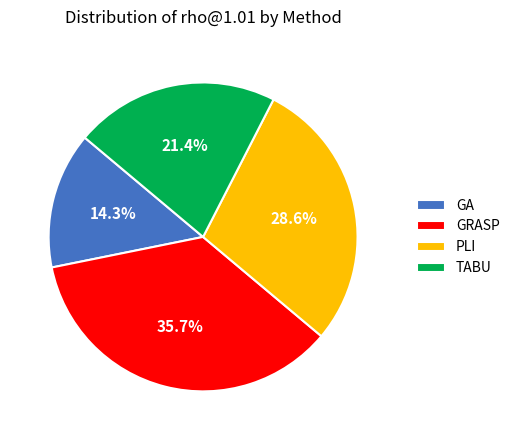

Which has a higher value, PLI or GA?

PLI